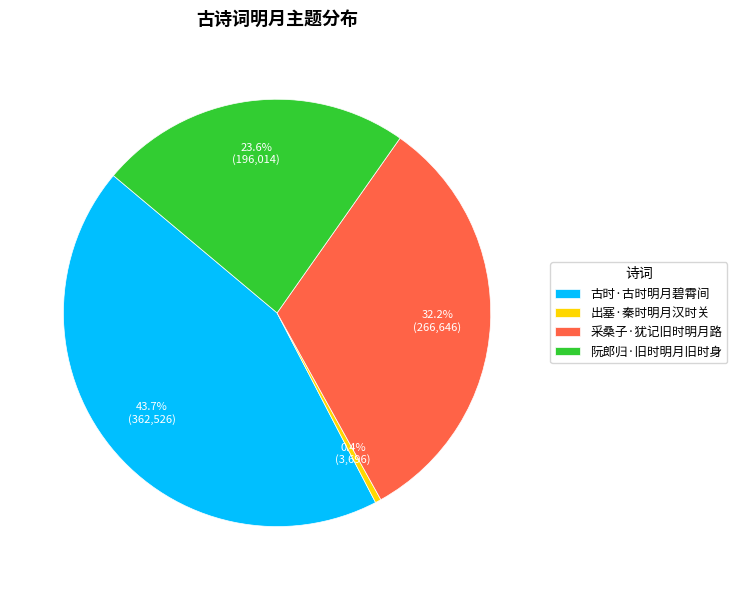

The 古时·古时明月碧霄间 slice represents 44% of the pie. True or false?

True